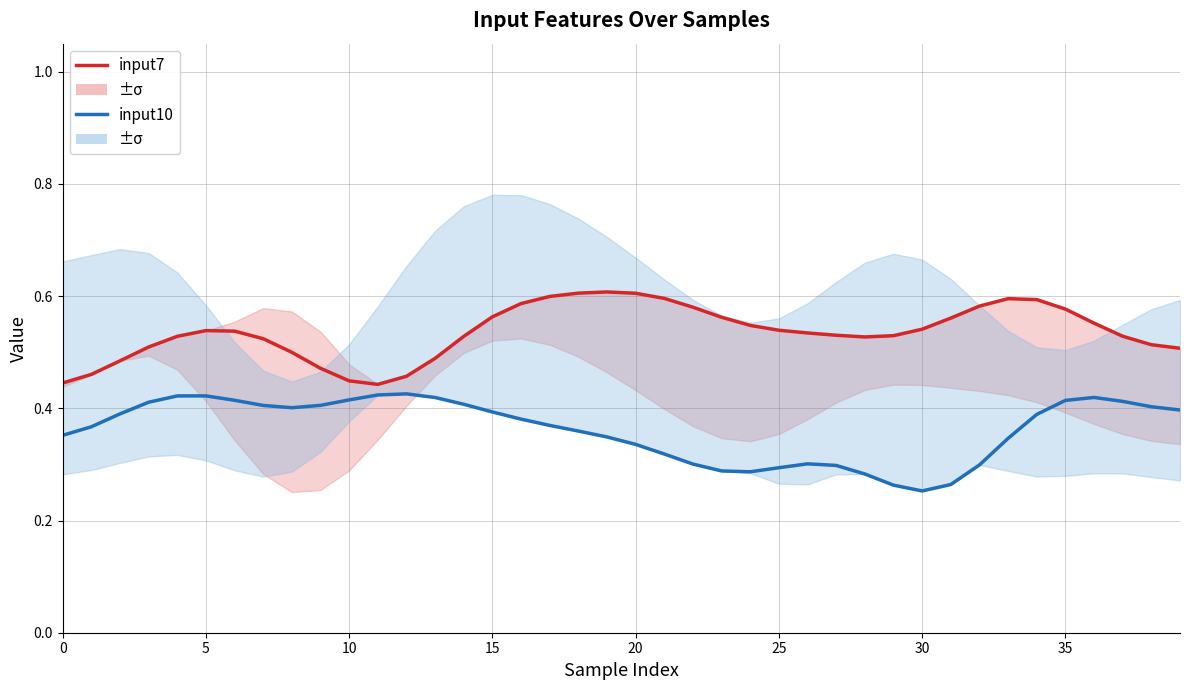

What is the difference between the highest and lowest values at 19?

0.3